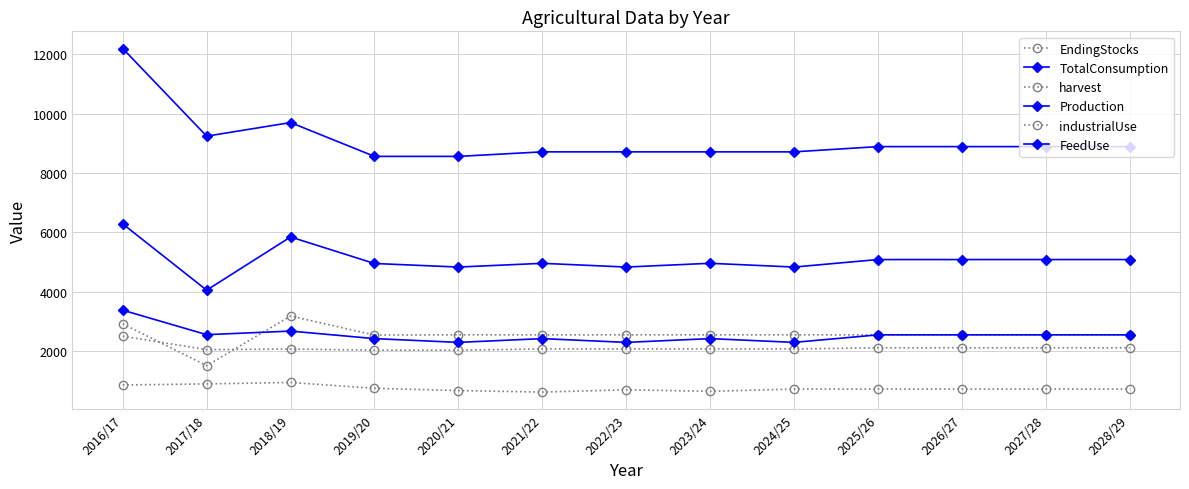

How many categories are shown in the chart?

13